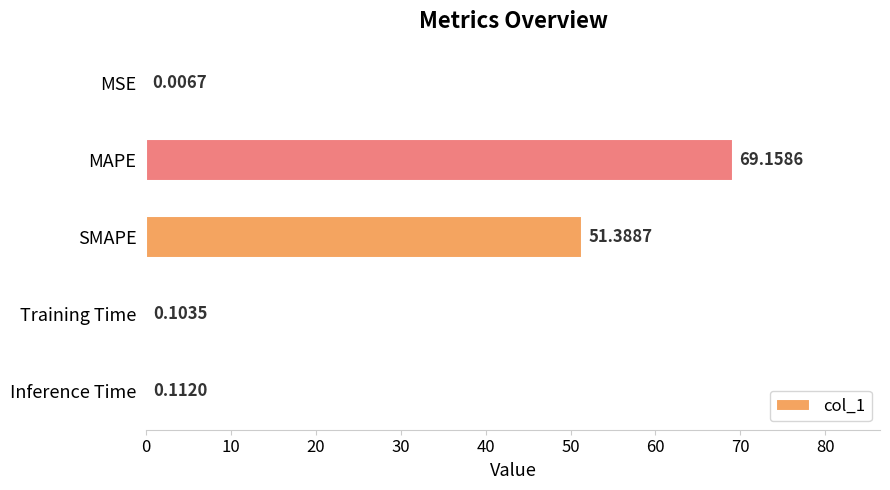

What is the sum of all values?

120.8